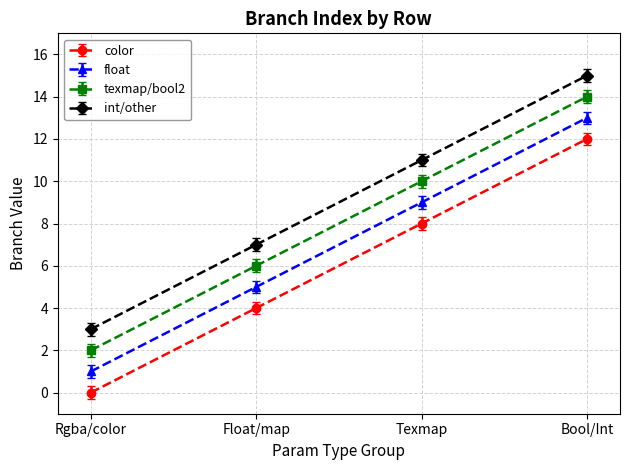

True or false: texmap/bool2 has a value of 8 at Float/map.

False